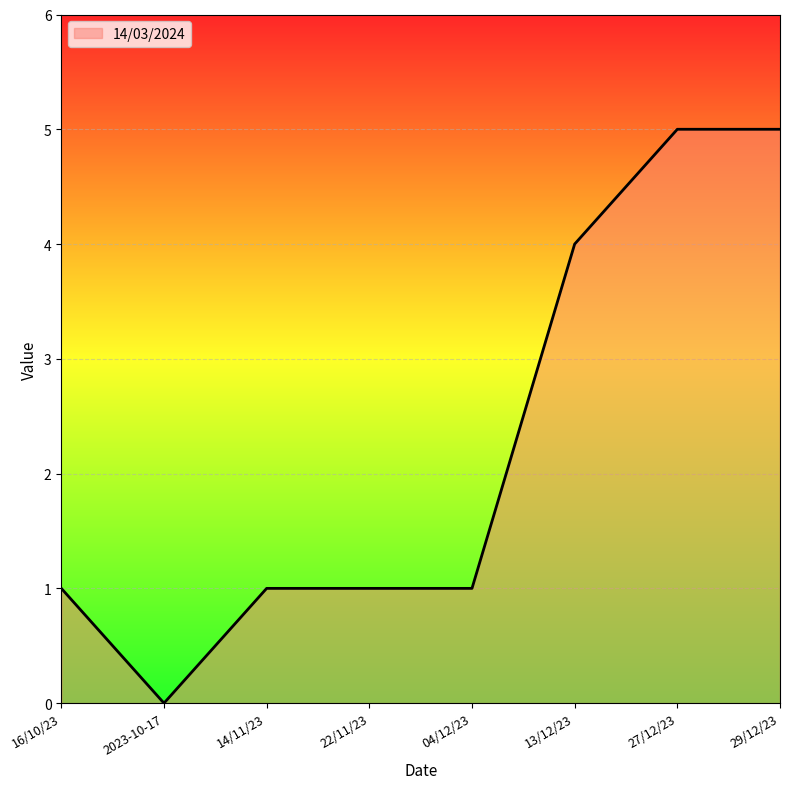

What is the maximum value shown in the chart?

5